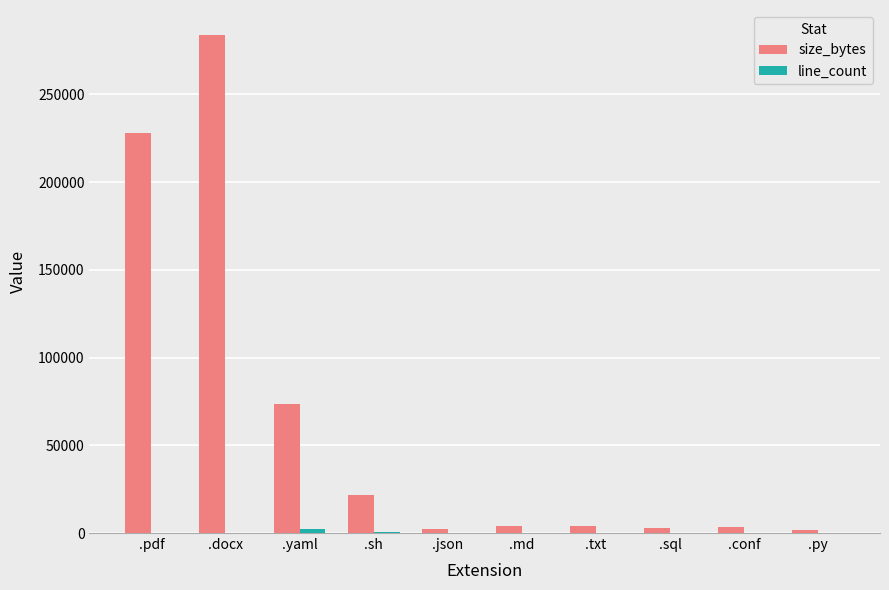

Between .yaml and .sql, which series saw the biggest shift?

size_bytes